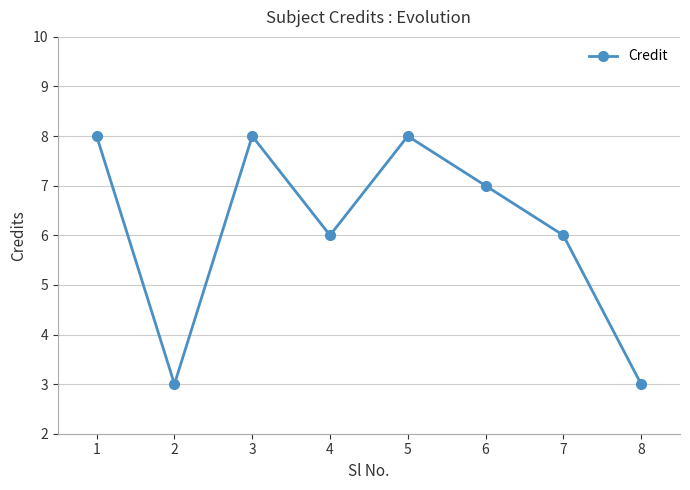

At which category does the data reach its first local peak?

3